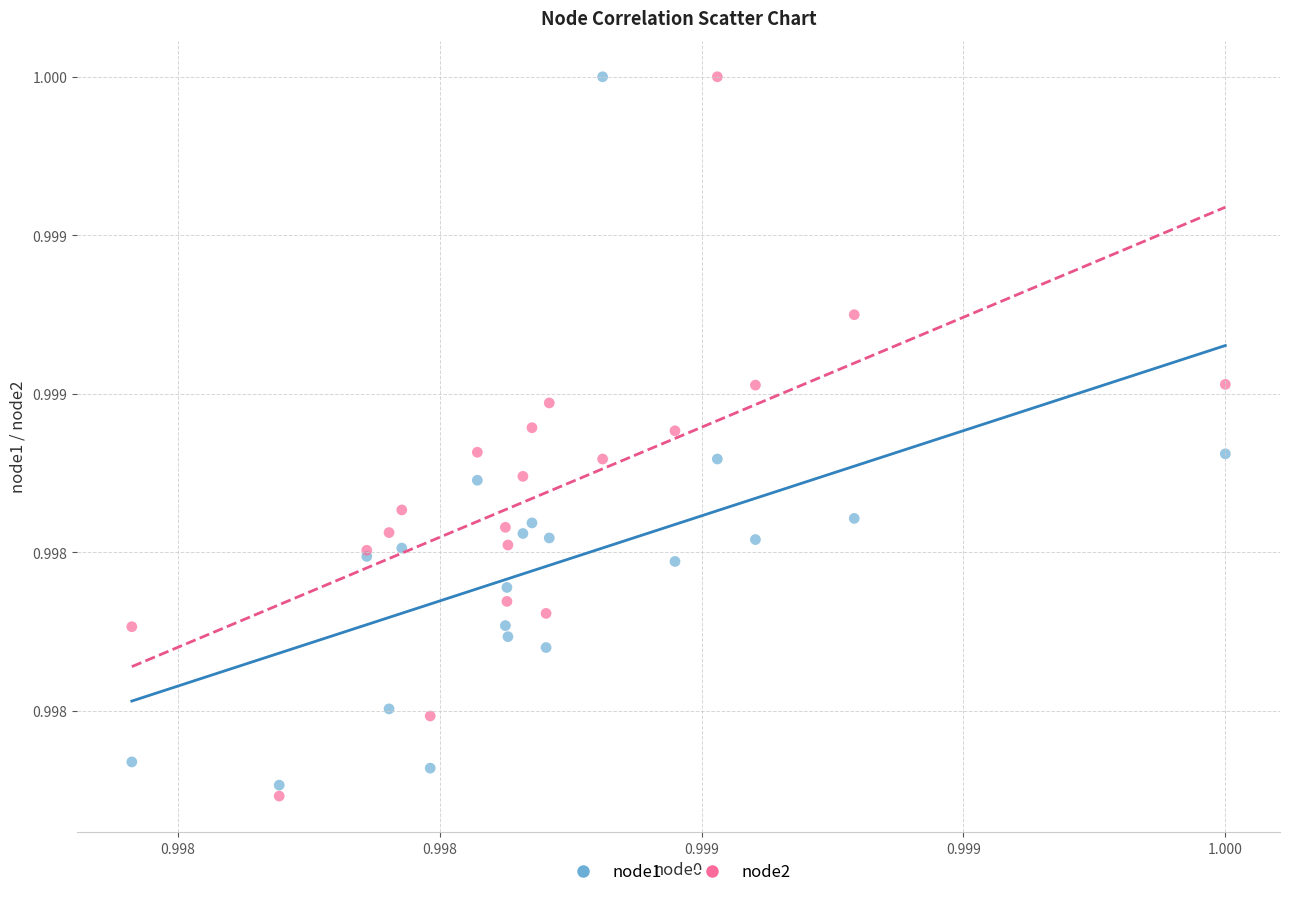

What are all the series names shown in the legend?

node1, node2